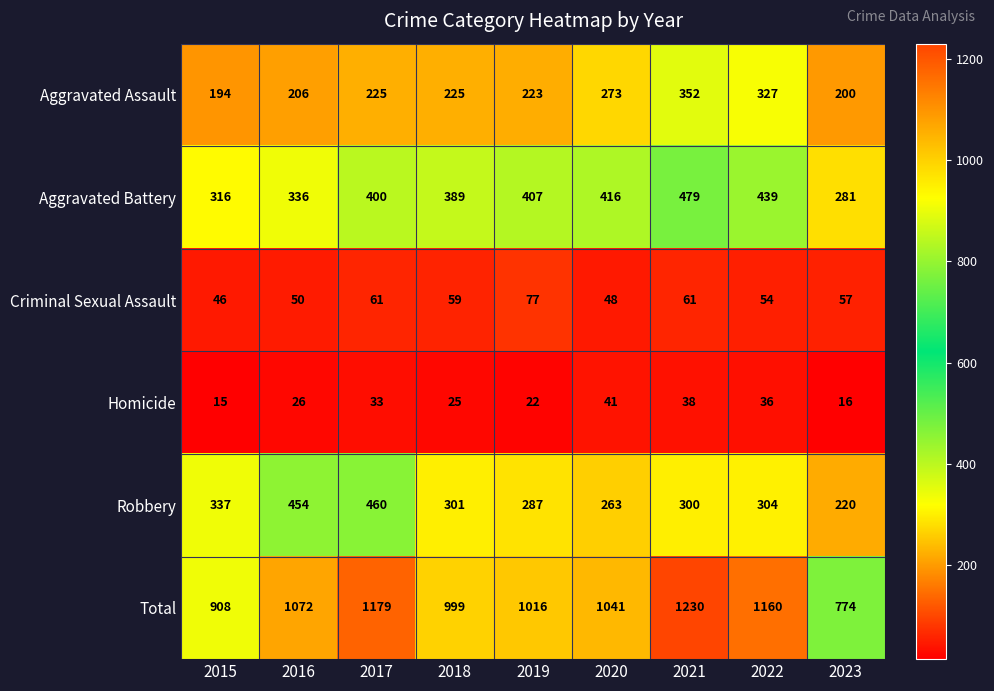

At how many categories does at least one series exceed 449?

9